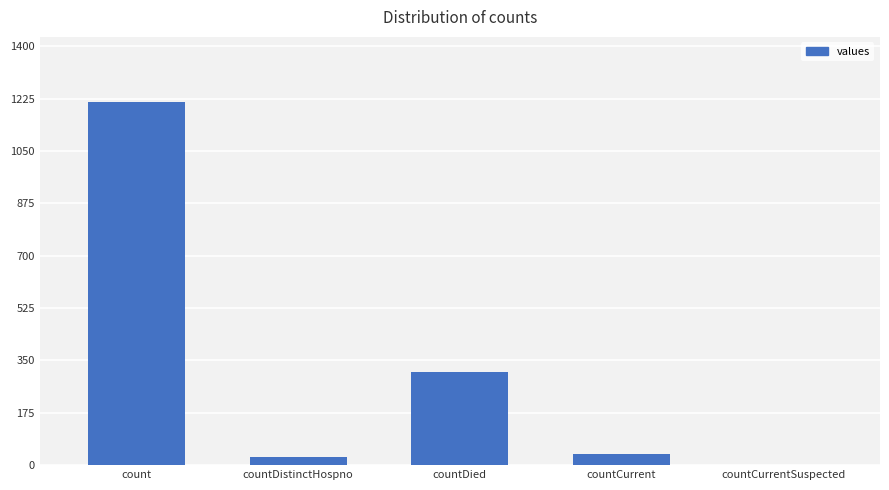

Where does the data first go above 37?

count